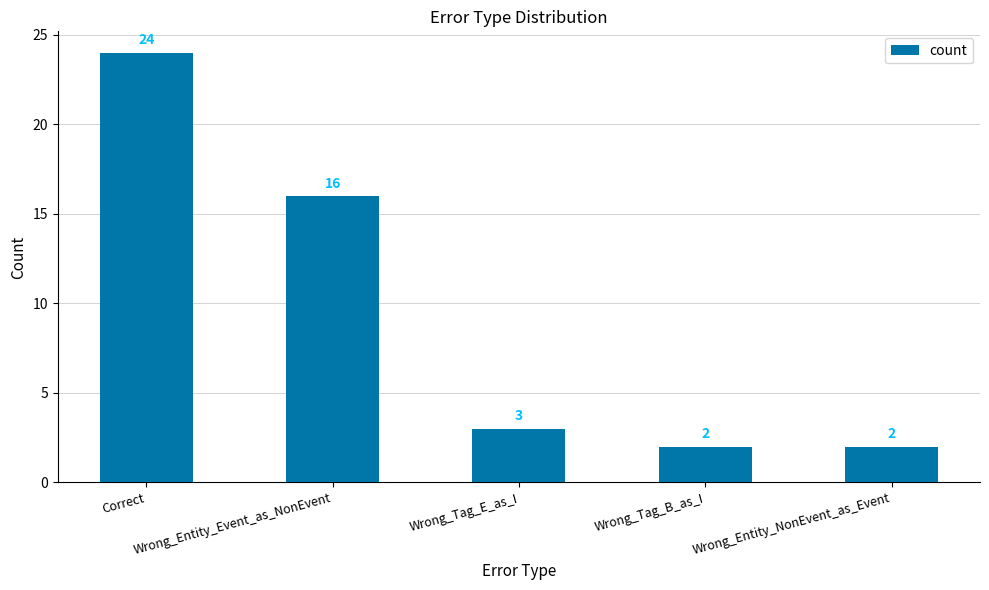

What is the greatest value displayed?

24